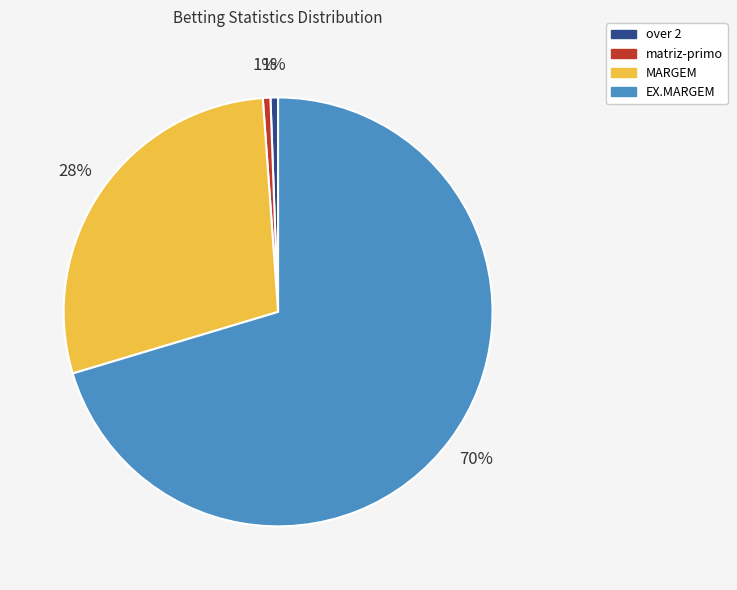

To the nearest percent, what portion does over 2 represent?

1%